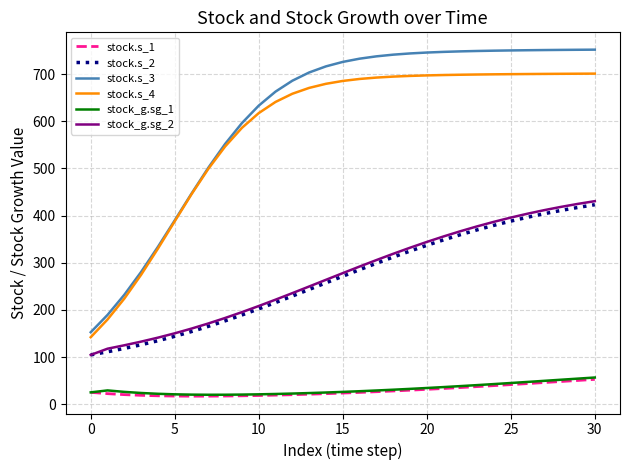

True or false: stock.s_1 and stock_g.sg_2 intersect in this chart.

False